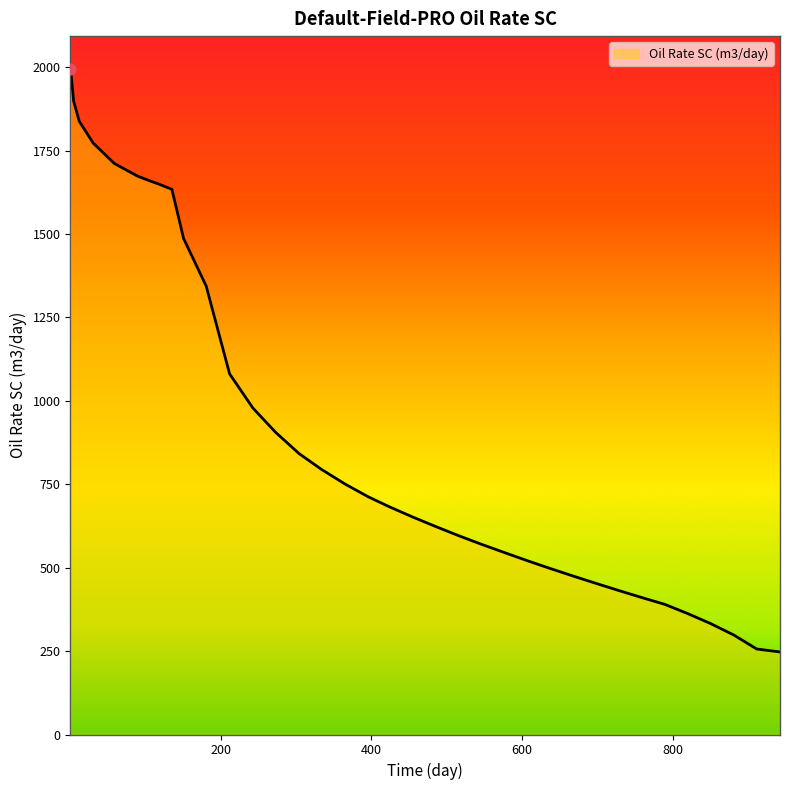

What is the maximum value shown in the chart?

1993.3